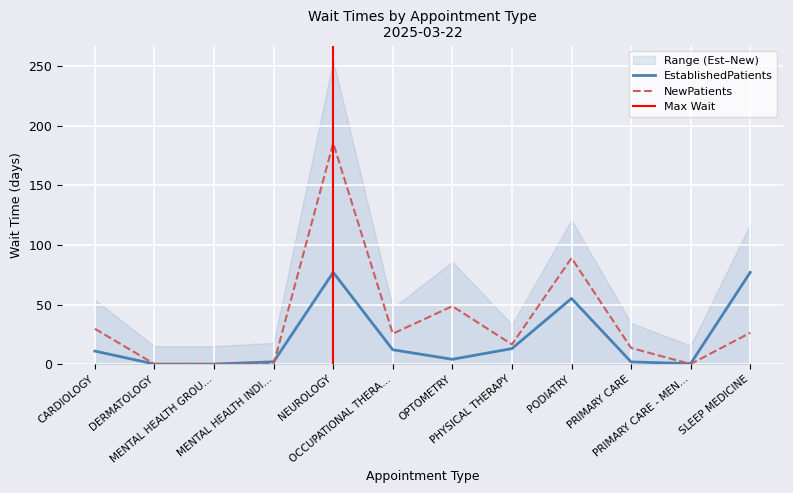

What is the maximum value for EstablishedPatients?

77.0